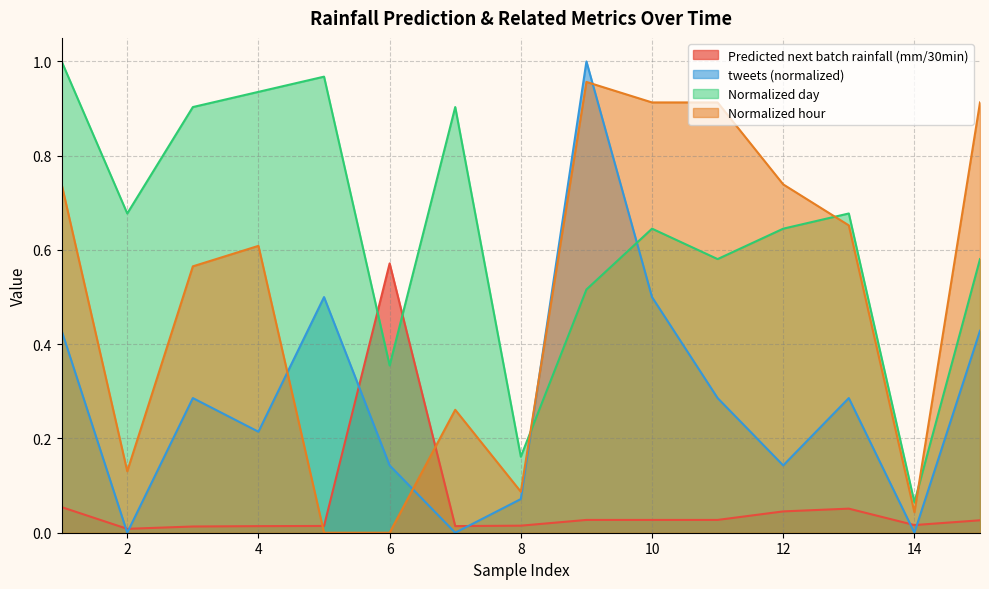

What is the value of the tweets point at the 8th from the left?

0.1